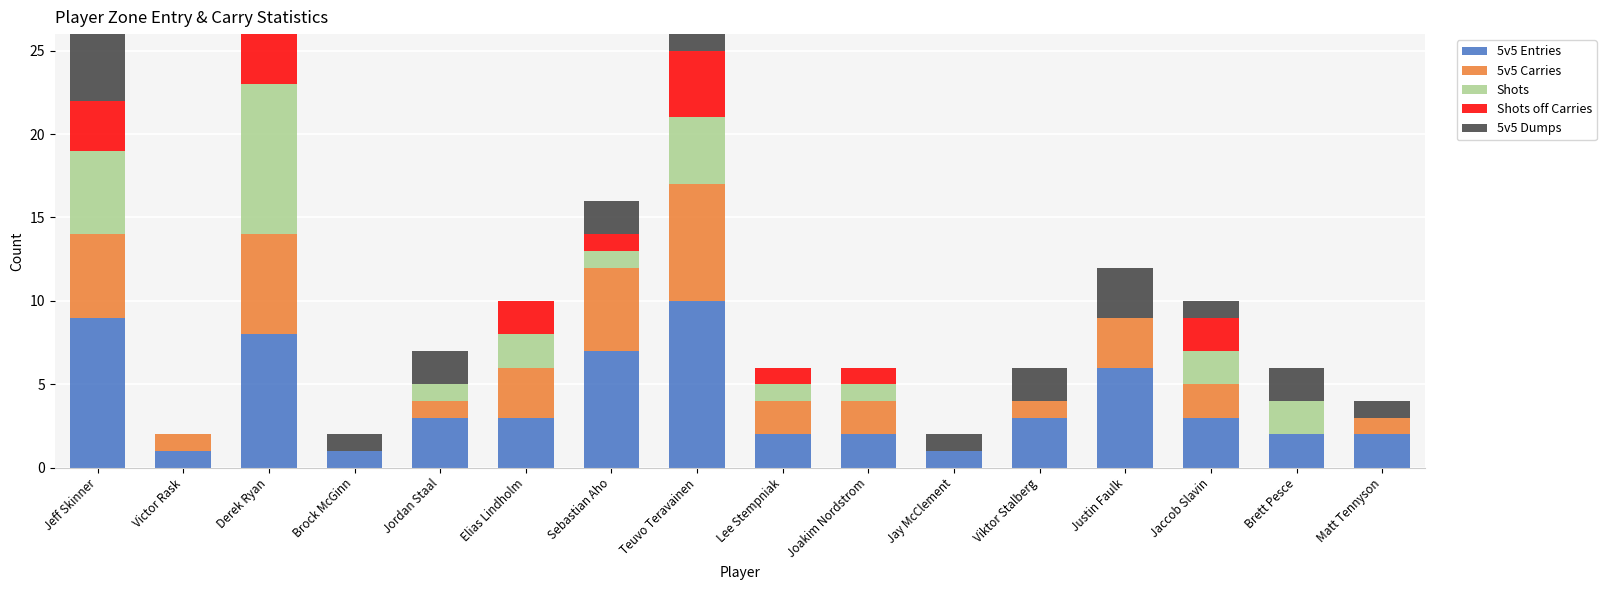

What are all the series names shown in the legend?

5v5 Entries, 5v5 Carries, Shots, Shots off Carries, 5v5 Dumps